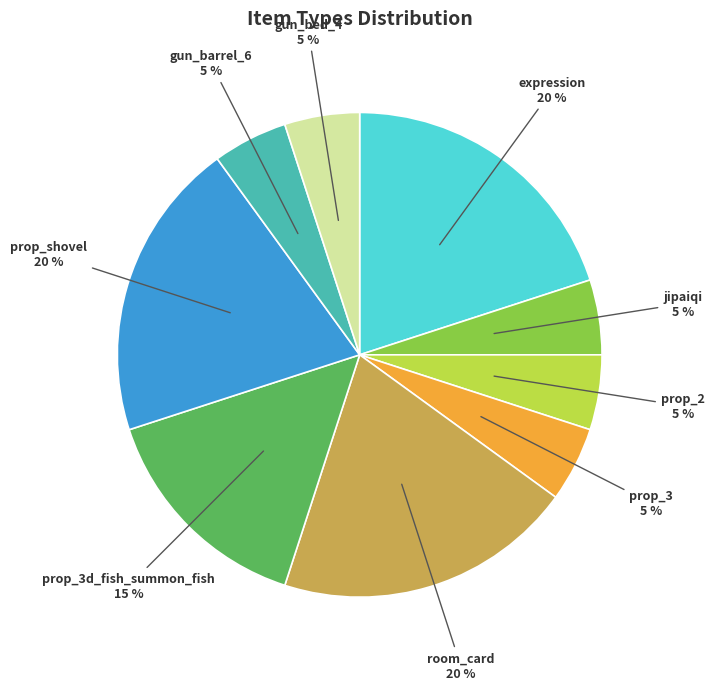

Is it true that jipaiqi is 5% of the pie?

True